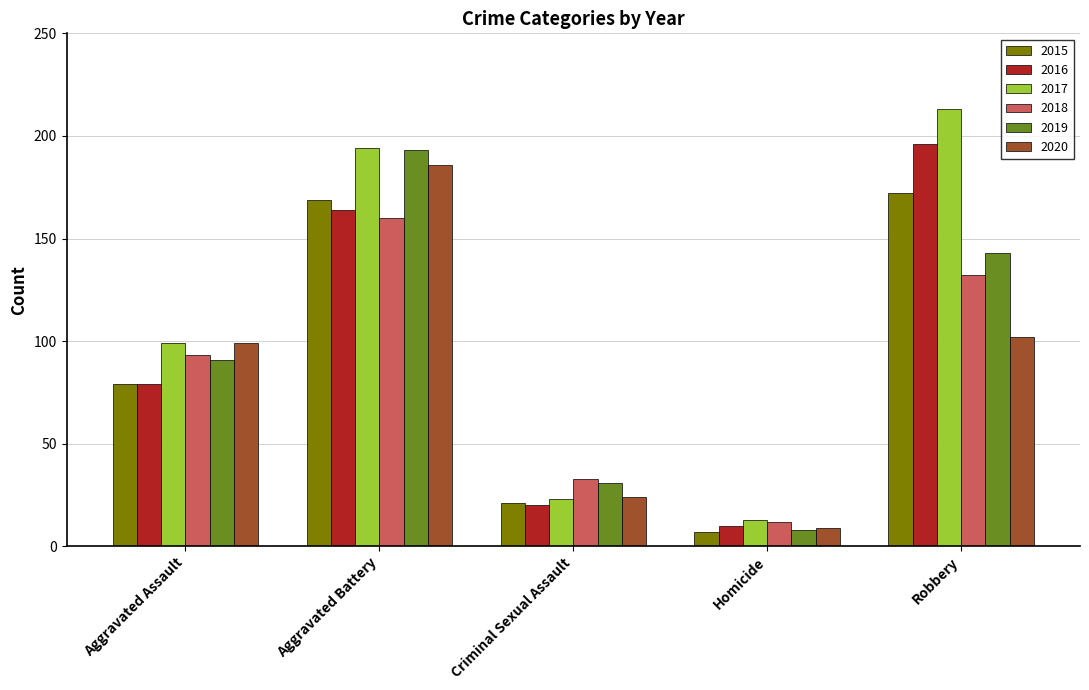

Rank the series by their maximum value, from lowest to highest.

2018, 2015, 2020, 2019, 2016, 2017